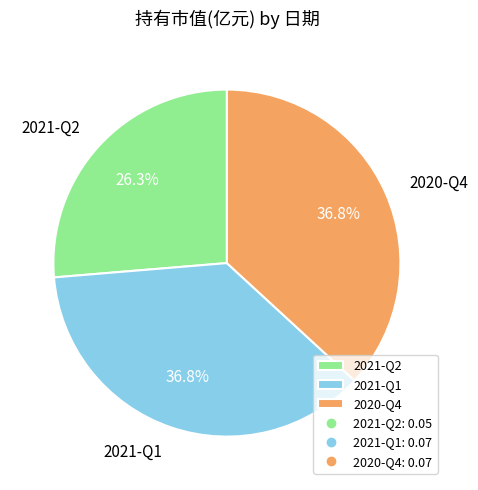

How many segments does this pie chart have?

3